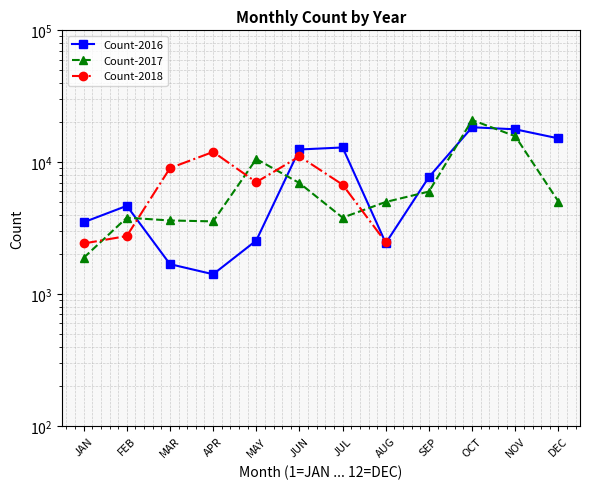

What is the difference between the maximum and minimum values in the Count-2016 series?

16990.0